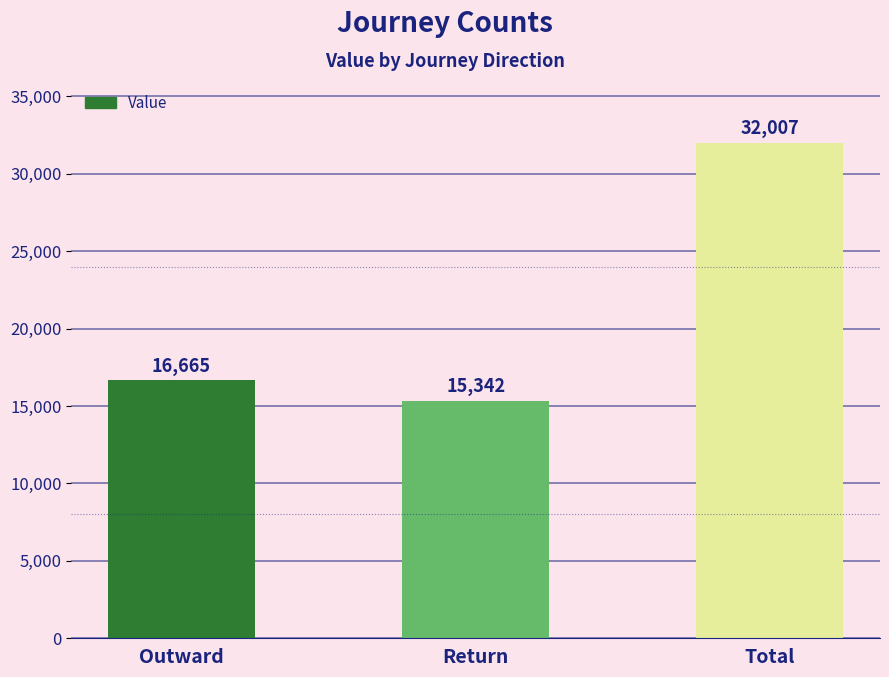

What is the value of the 1st bar from the left?

16665